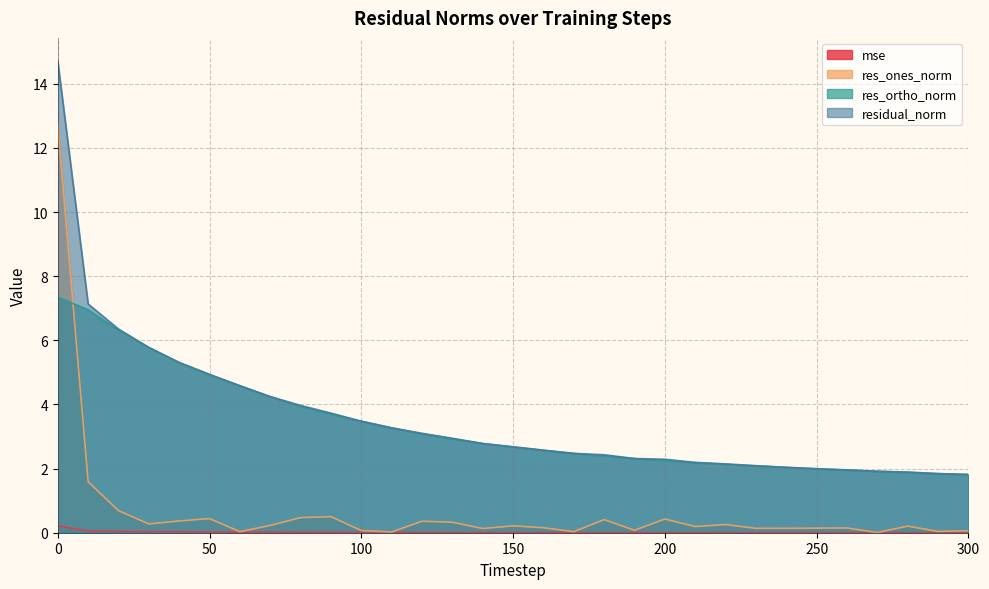

True or false: res_ortho_norm and residual_norm cross at least once.

False